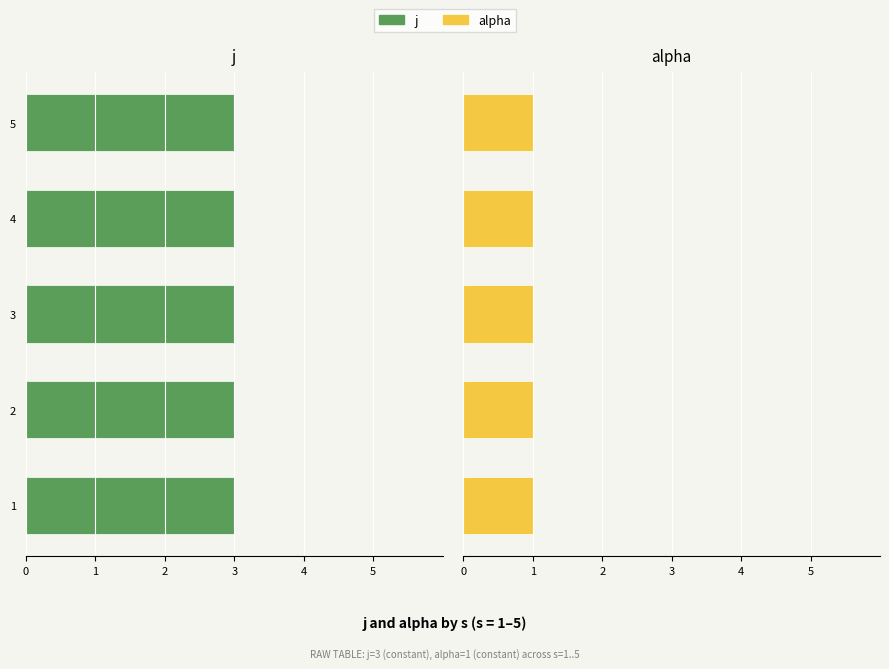

Is it true that j equals 3 at 4?

True